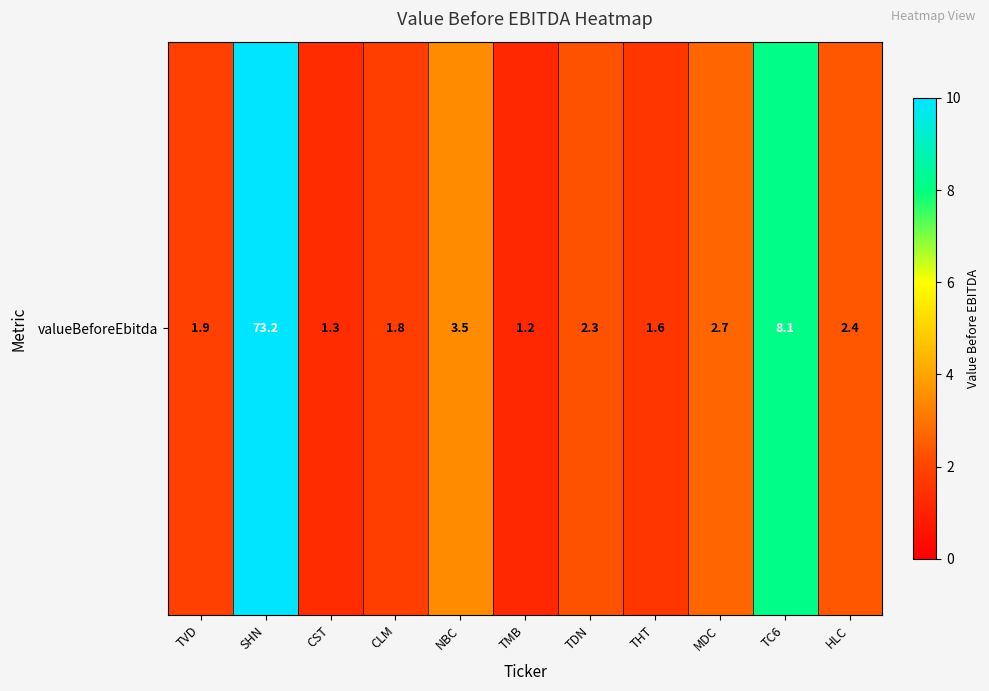

Reading left to right, list all the values displayed in this chart.

1.9	73.2	1.3	1.8	3.5	1.2	2.3	1.6	2.7	8.1	2.4